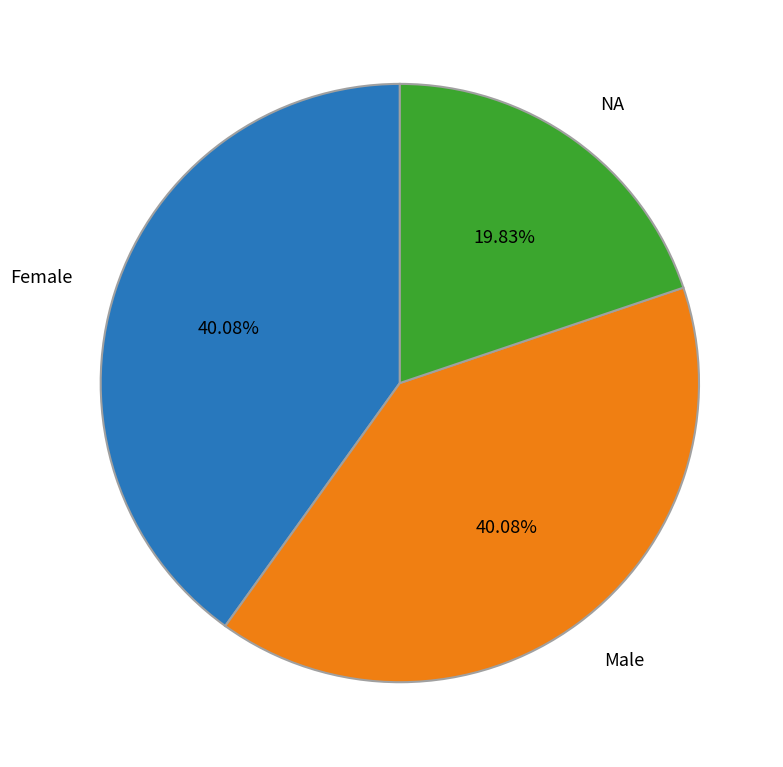

How many segments does this pie chart have?

3